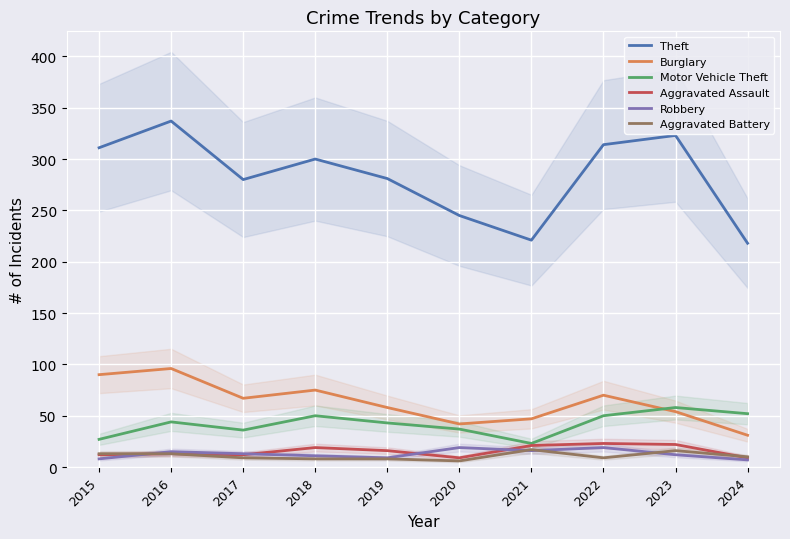

How many data points does each series have?

10